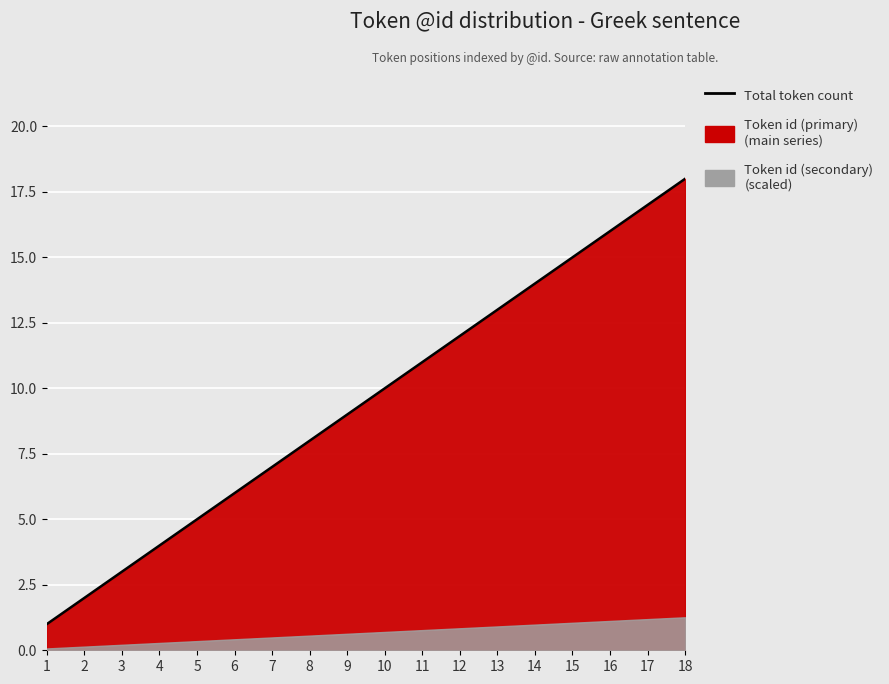

How many lines are shown in the chart?

1